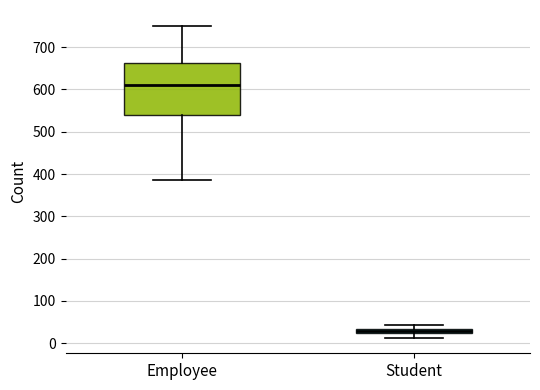

Where is the upper edge of the box for Employee on the y-axis? The values are not printed on the chart, so give them approximately, as read against the axis.

660